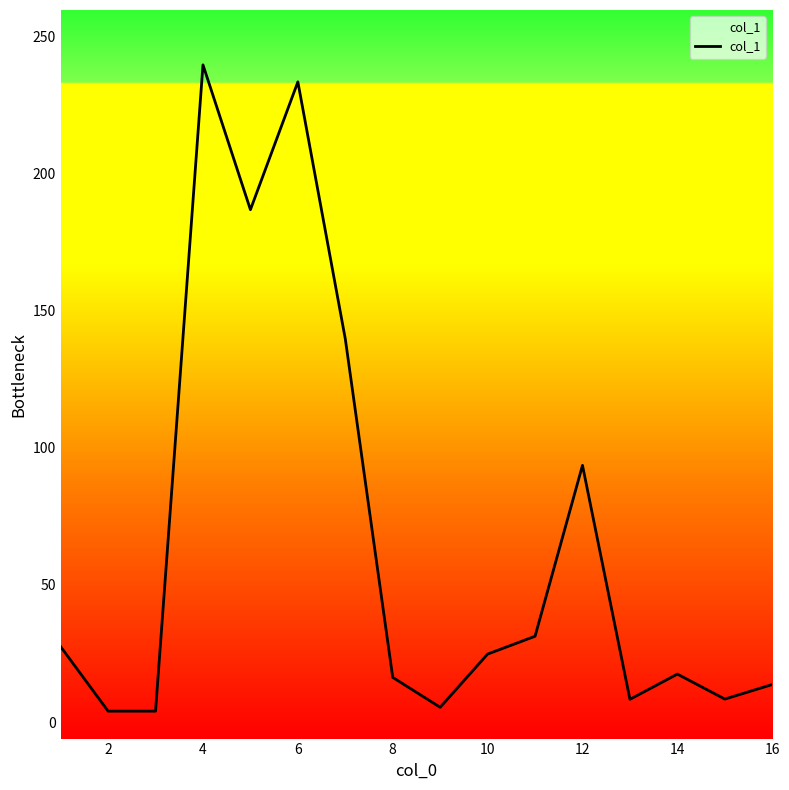

Is it true that the value at 16 is 22.8?

False